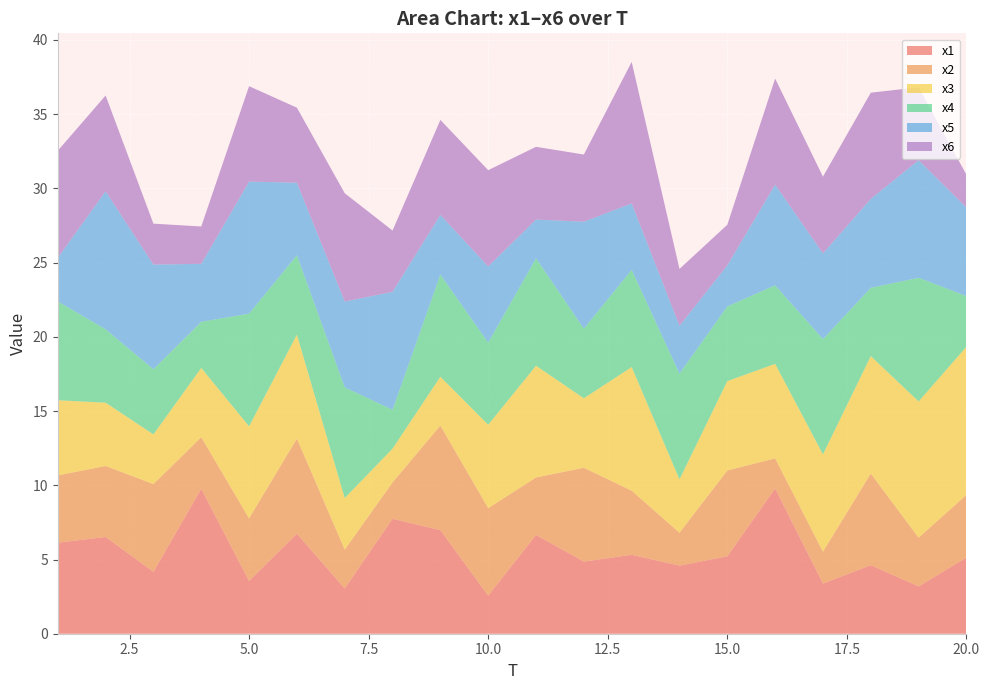

Reading left to right, transcribe all the data shown in this chart.

x1: 1=6.1	2=6.5	3=4.2	4=9.8	5=3.6	6=6.7	7=3.0	8=7.7	9=7.0	10=2.6	11=6.7	12=4.9	13=5.3	14=4.6	15=5.2	16=9.8	17=3.4	18=4.6	19=3.2	20=5.1
x2: 1=4.5	2=4.8	3=5.9	4=3.5	5=4.2	6=6.4	7=2.6	8=2.5	9=7.0	10=5.9	11=3.9	12=6.3	13=4.3	14=2.2	15=5.8	16=2.0	17=2.1	18=6.2	19=3.3	20=4.2
x3: 1=5.1	2=4.3	3=3.3	4=4.7	5=6.2	6=7.0	7=3.5	8=2.3	9=3.3	10=5.6	11=7.5	12=4.7	13=8.3	14=3.6	15=6.0	16=6.4	17=6.6	18=7.9	19=9.2	20=10.0
x4: 1=6.7	2=4.9	3=4.4	4=3.1	5=7.6	6=5.3	7=7.5	8=2.6	9=6.9	10=5.5	11=7.2	12=4.7	13=6.5	14=7.1	15=5.0	16=5.3	17=7.8	18=4.6	19=8.3	20=3.4
x5: 1=2.9	2=9.3	3=7.1	4=3.9	5=8.9	6=4.9	7=5.8	8=7.9	9=4.0	10=5.1	11=2.6	12=7.2	13=4.5	14=3.2	15=2.8	16=6.8	17=5.8	18=6.0	19=7.9	20=6.0
x6: 1=7.2	2=6.4	3=2.8	4=2.5	5=6.4	6=5.1	7=7.3	8=4.1	9=6.4	10=6.5	11=4.9	12=4.5	13=9.5	14=3.8	15=2.7	16=7.1	17=5.2	18=7.2	19=4.9	20=2.2